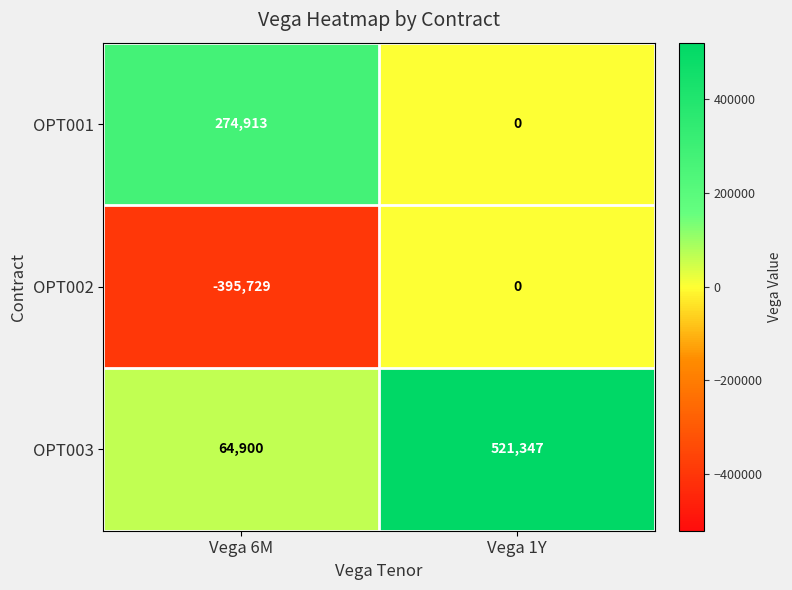

What is the maximum value shown in the chart?

521347